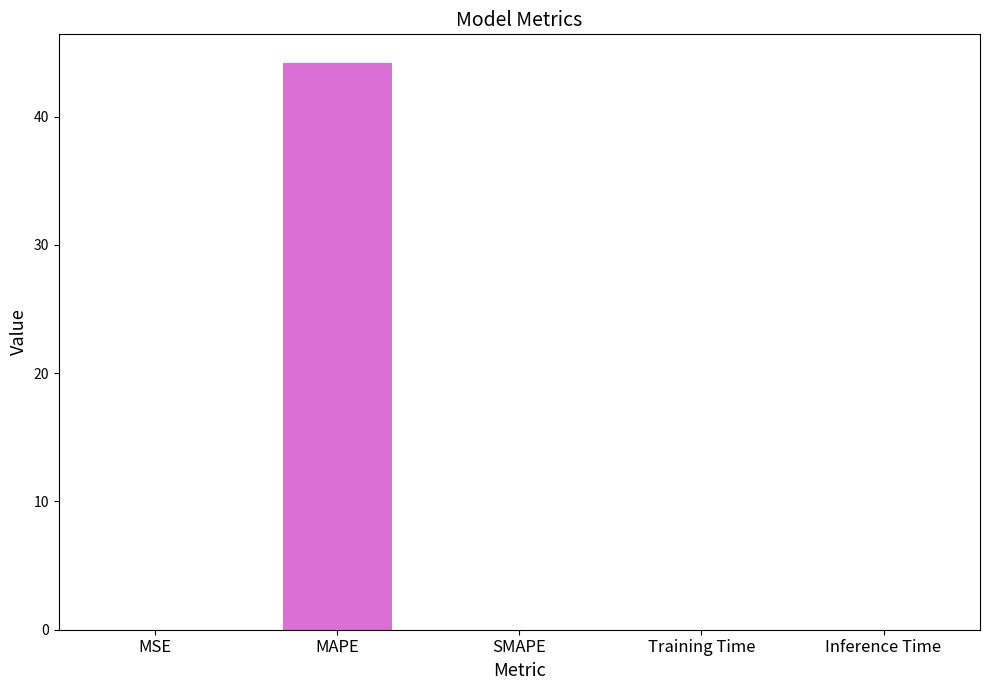

What is the sum of all values?

44.2